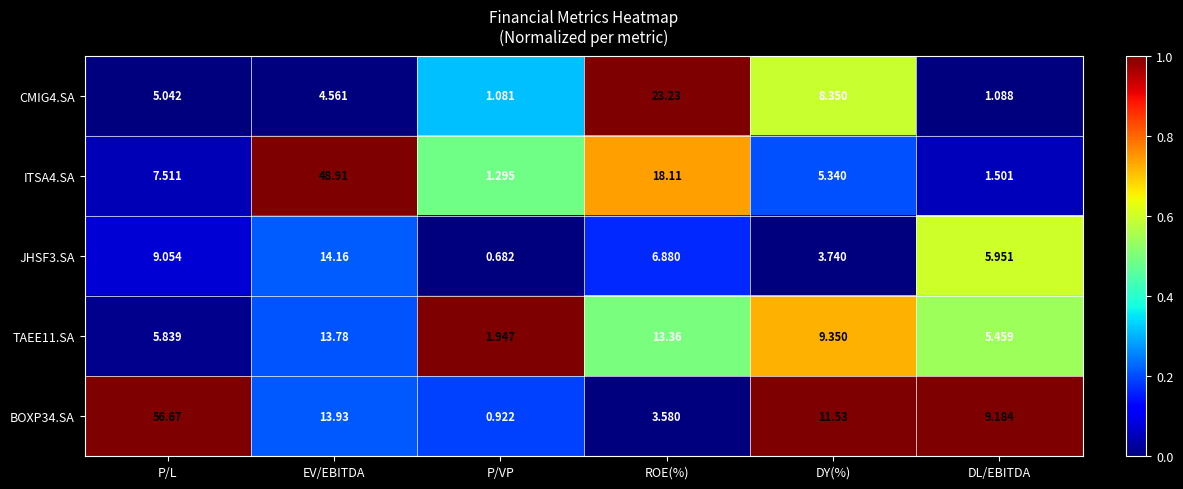

List the labels in order of ITSA4.SA value, smallest first.

P/VP, DL/EBITDA, DY(%), P/L, ROE(%), EV/EBITDA